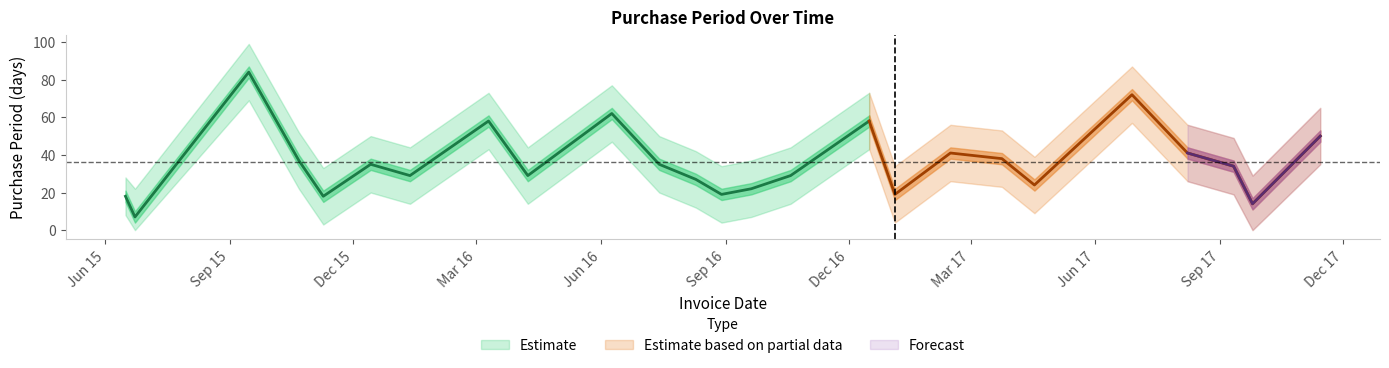

Reading left to right, what are all the values shown in this chart?

Estimate: 2015-06-16=18	2015-06-23=7	2015-09-15=84	2015-10-22=37	2015-11-09=18	2015-12-14=35	2016-01-12=29	2016-03-10=58	2016-04-08=29	2016-06-09=62	2016-07-14=35	2016-08-10=27	2016-08-29=19	2016-09-20=22	2016-10-19=29	2016-12-16=58	2017-01-04=19	2017-02-14=41	2017-03-24=38	2017-04-17=24	2017-06-28=72	2017-08-08=41	2017-09-11=34	2017-09-25=14	2017-11-14=50
Estimate_upper: 2015-06-16=28	2015-06-23=22	2015-09-15=99	2015-10-22=52	2015-11-09=33	2015-12-14=50	2016-01-12=44	2016-03-10=73	2016-04-08=44	2016-06-09=77	2016-07-14=50	2016-08-10=42	2016-08-29=34	2016-09-20=37	2016-10-19=44	2016-12-16=73	2017-01-04=34	2017-02-14=56	2017-03-24=53	2017-04-17=39	2017-06-28=87	2017-08-08=56	2017-09-11=49	2017-09-25=29	2017-11-14=65
Estimate_lower: 2015-06-16=8	2015-06-23=0	2015-09-15=69	2015-10-22=22	2015-11-09=3	2015-12-14=20	2016-01-12=14	2016-03-10=43	2016-04-08=14	2016-06-09=47	2016-07-14=20	2016-08-10=12	2016-08-29=4	2016-09-20=7	2016-10-19=14	2016-12-16=43	2017-01-04=4	2017-02-14=26	2017-03-24=23	2017-04-17=9	2017-06-28=57	2017-08-08=26	2017-09-11=19	2017-09-25=0	2017-11-14=35